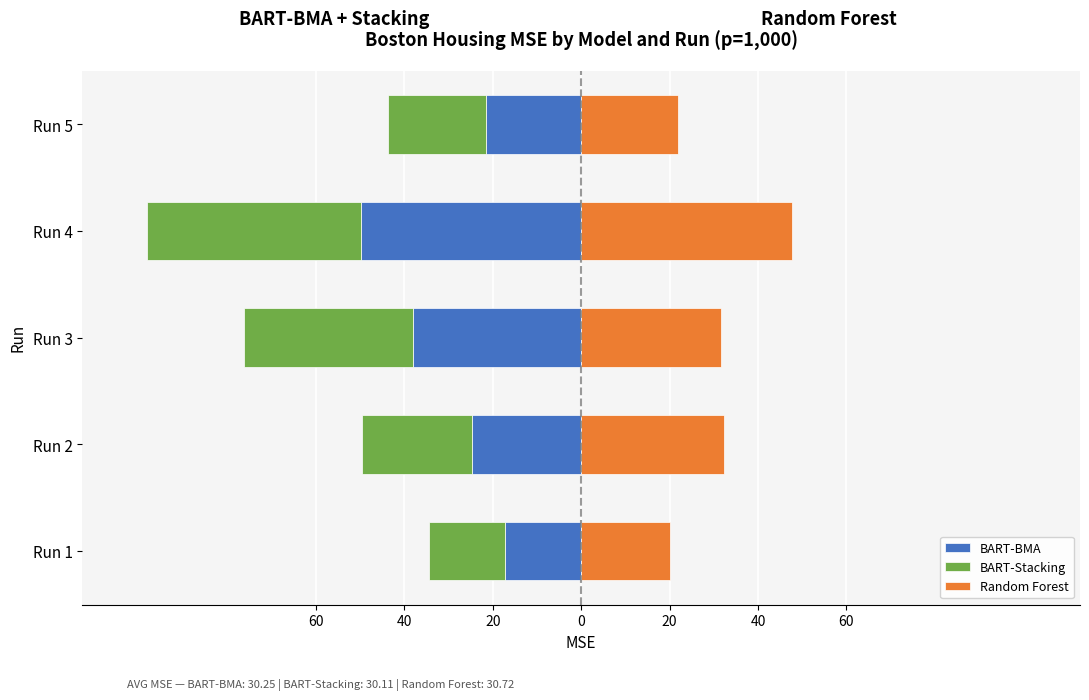

Reading right to left, transcribe all the data shown in this chart.

BART-BMA: -21.6	-49.8	-37.9	-24.8	-17.2
BART-Stacking: -22.1	-48.3	-38.3	-24.8	-17.2
Random Forest: 21.9	47.8	31.6	32.3	20.1